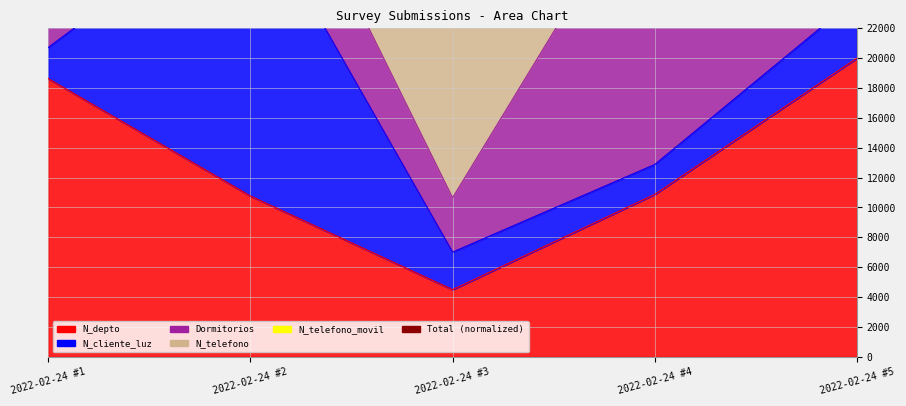

True or false: the data shows 27988.2 at 2022-02-24 #5.

True